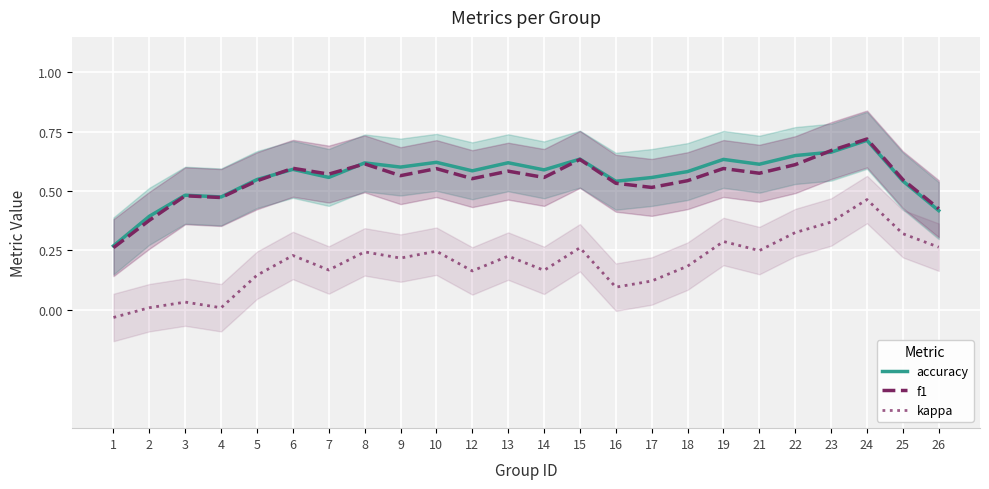

Rank the series by their maximum value, from highest to lowest.

f1, accuracy, kappa